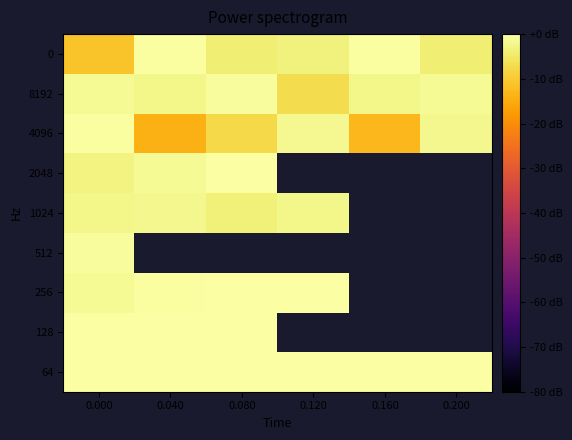

Count the number of data series in this chart.

9